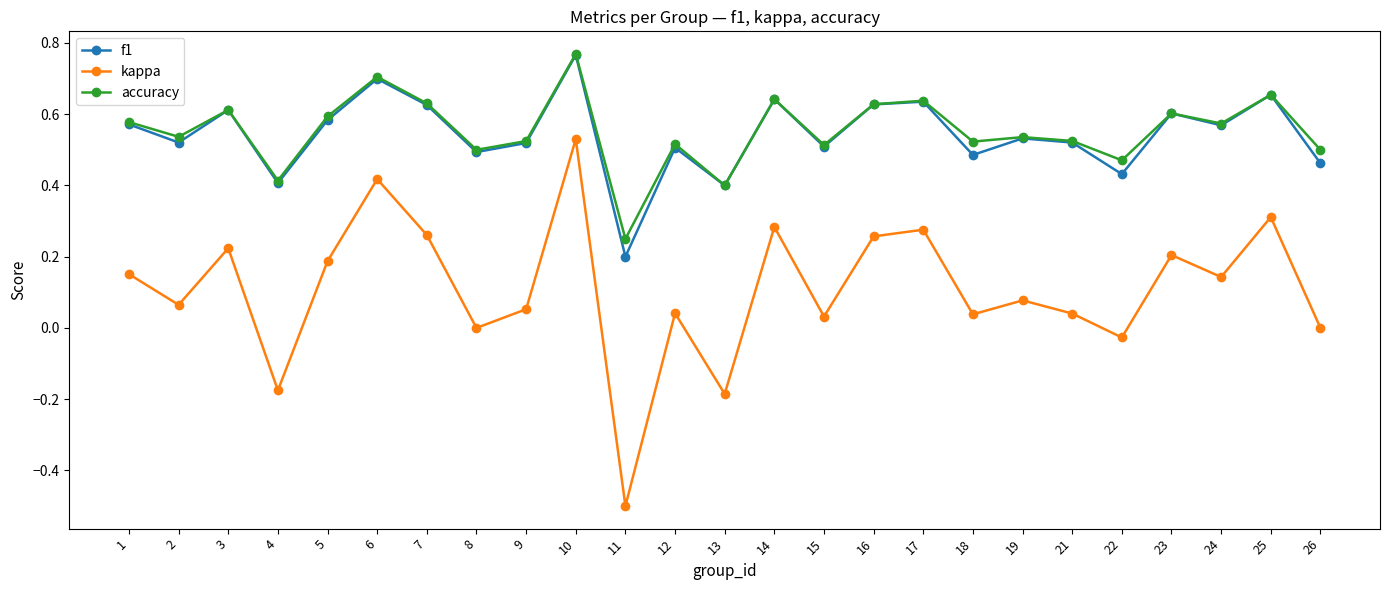

How many interior local peaks does the kappa series have?

9